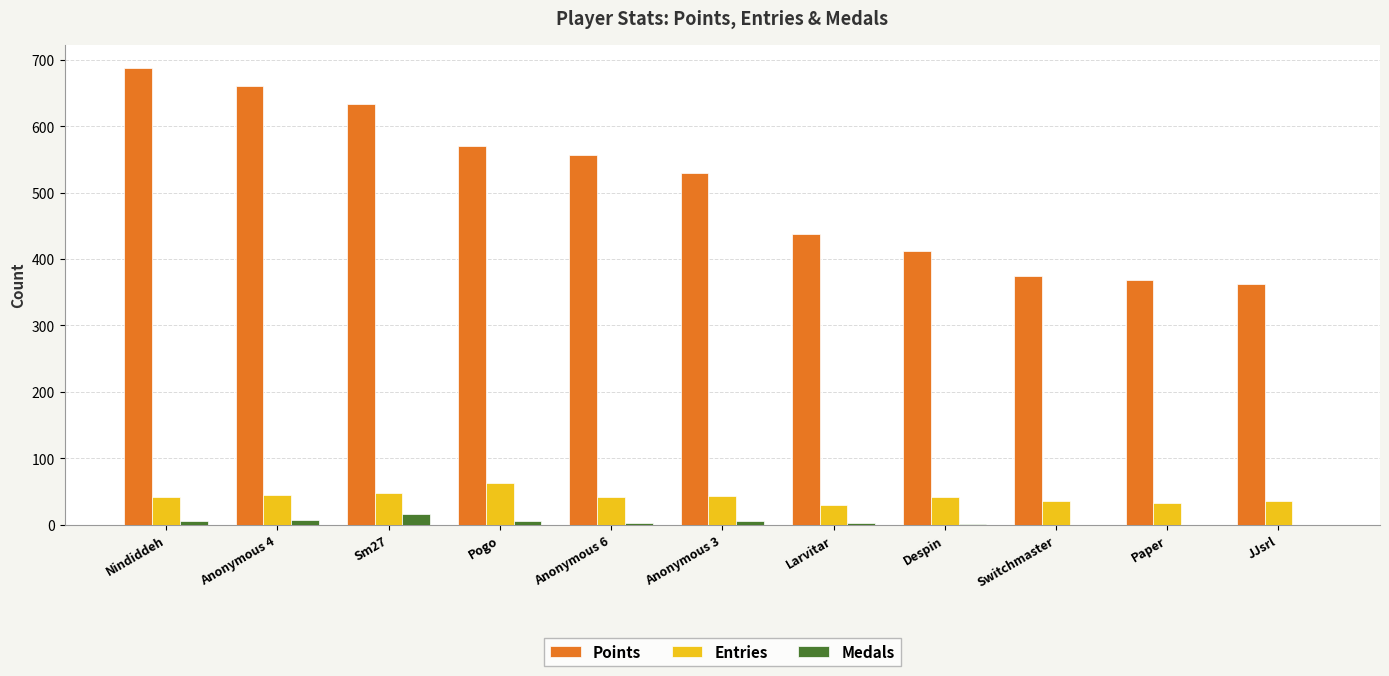

Which label corresponds to the largest value in the chart?

Nindiddeh